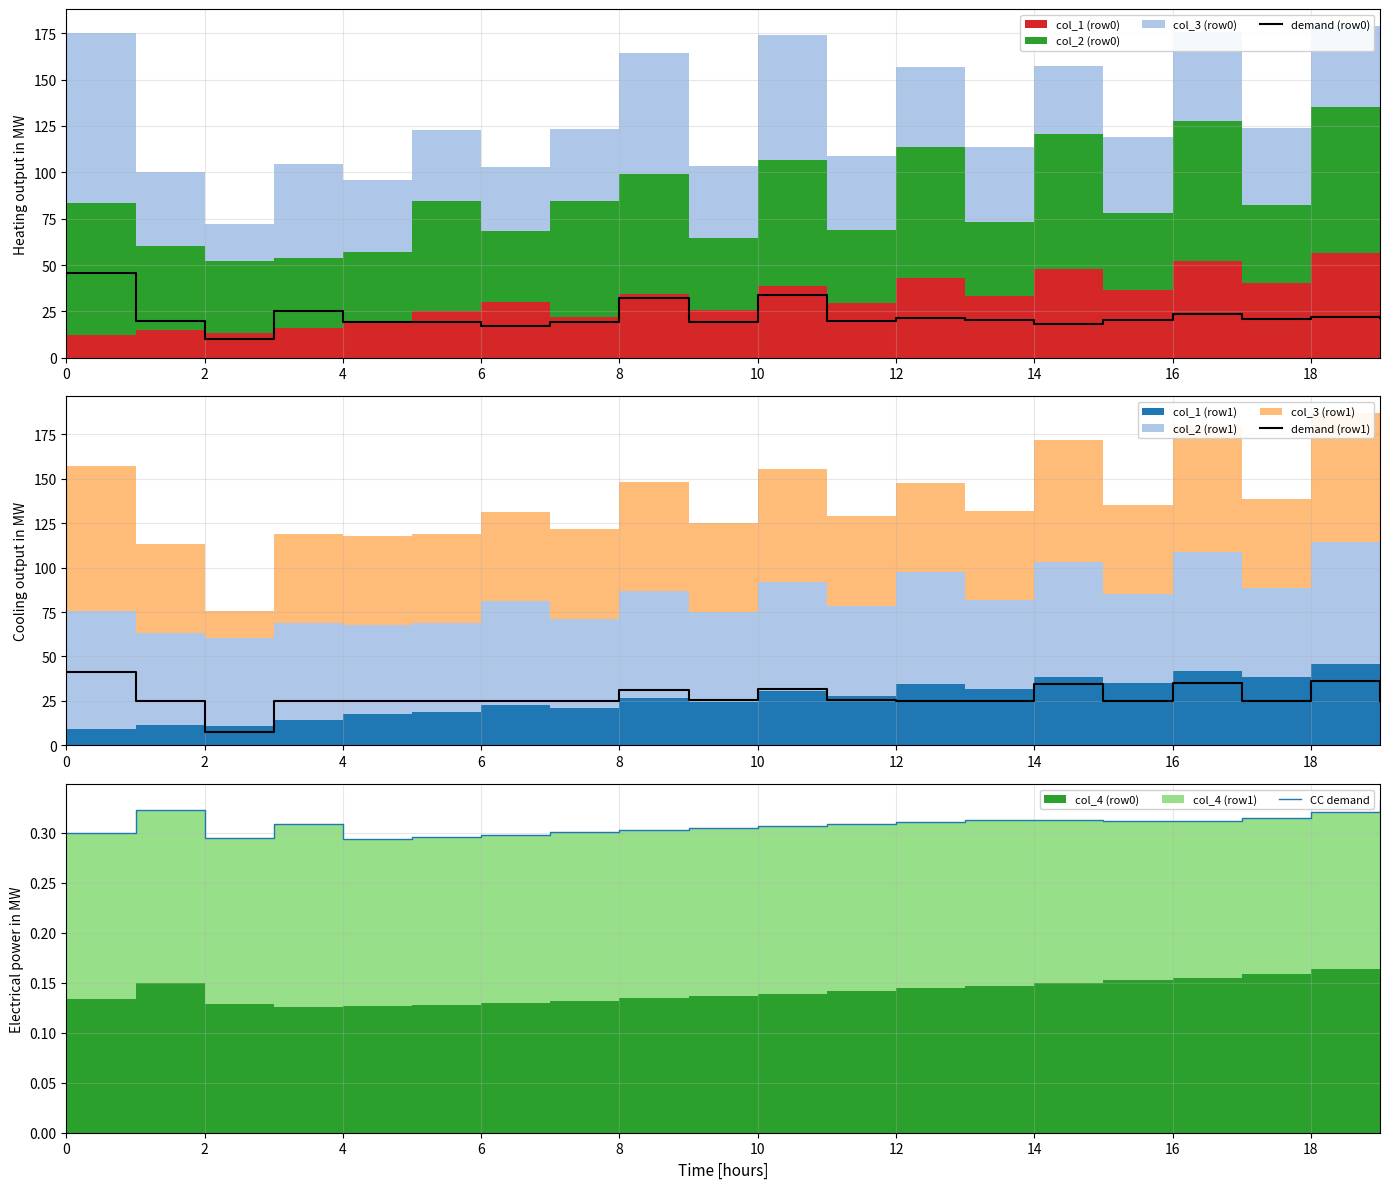

Which series has the largest range (max minus min)?

demand (row0)